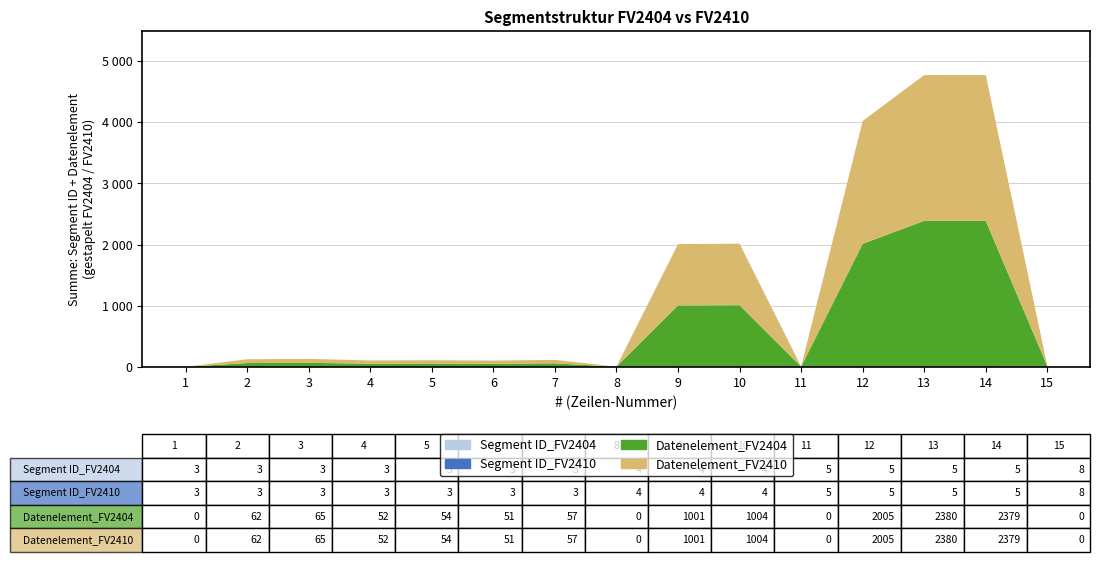

Reading left to right, what are all the values shown in this chart?

Segment ID_FV2404: 3	3	3	3	3	3	3	4	4	4	5	5	5	5	8
Segment ID_FV2410: 3	3	3	3	3	3	3	4	4	4	5	5	5	5	8
Datenelement_FV2404: 0	62	65	52	54	51	57	0	1001	1004	0	2005	2380	2379	0
Datenelement_FV2410: 0	62	65	52	54	51	57	0	1001	1004	0	2005	2380	2379	0